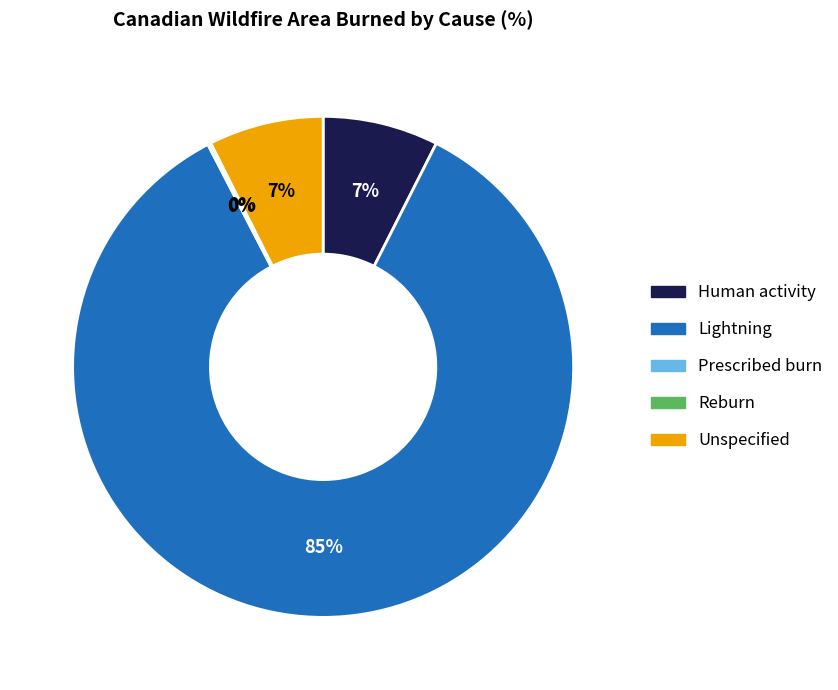

Which slice is the largest?

Lightning